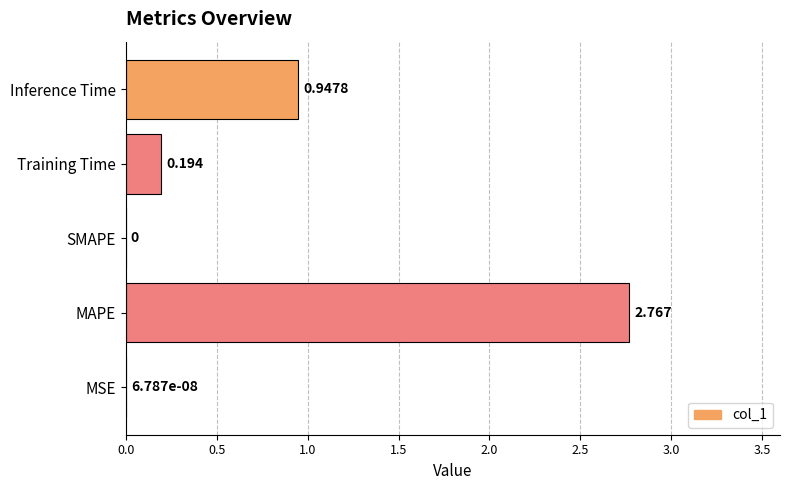

Which label corresponds to the largest value in the chart?

MAPE